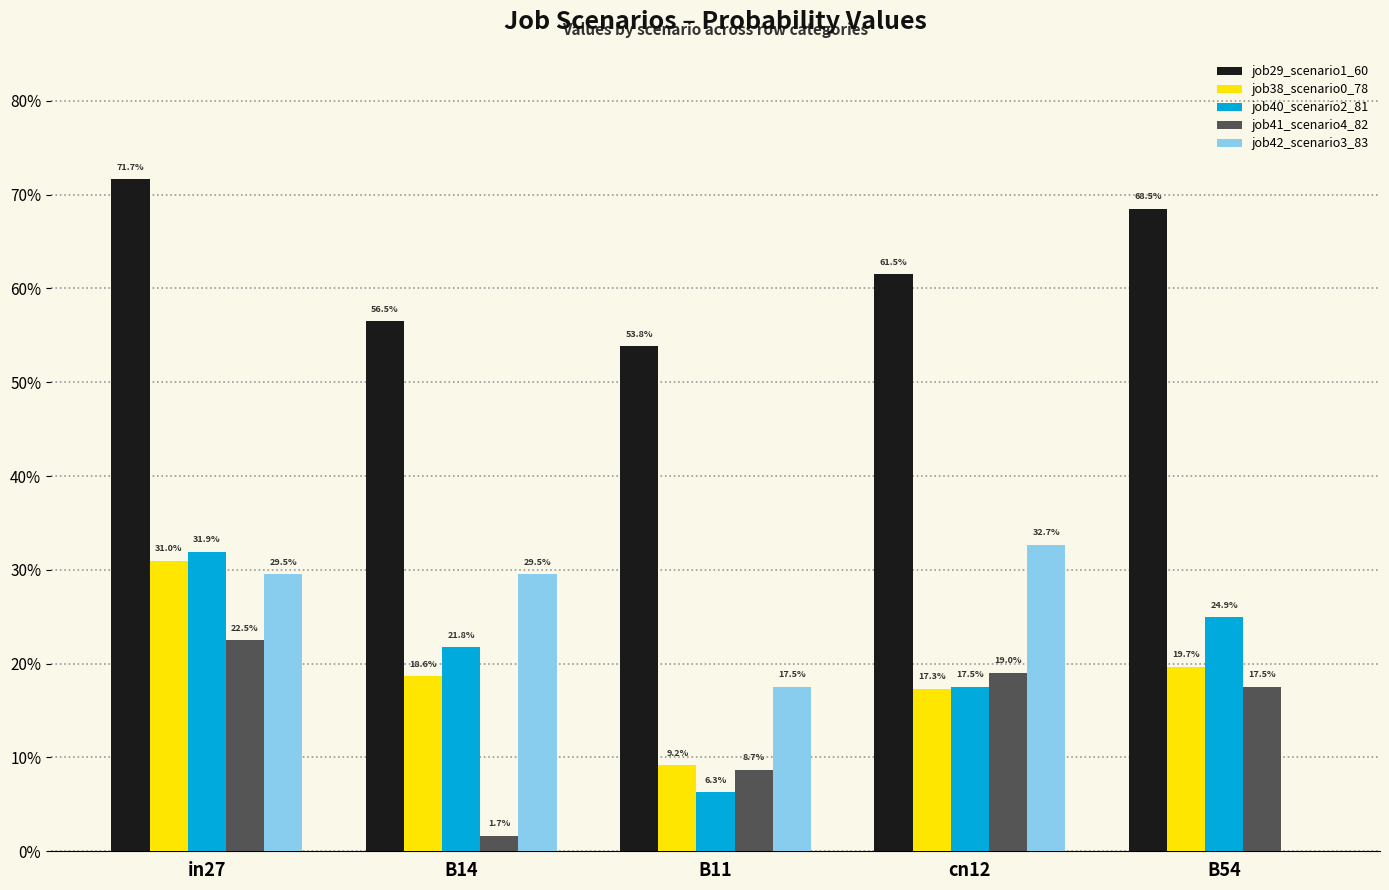

What are all the series names shown in the legend?

job29_scenario1_60, job38_scenario0_78, job40_scenario2_81, job41_scenario4_82, job42_scenario3_83